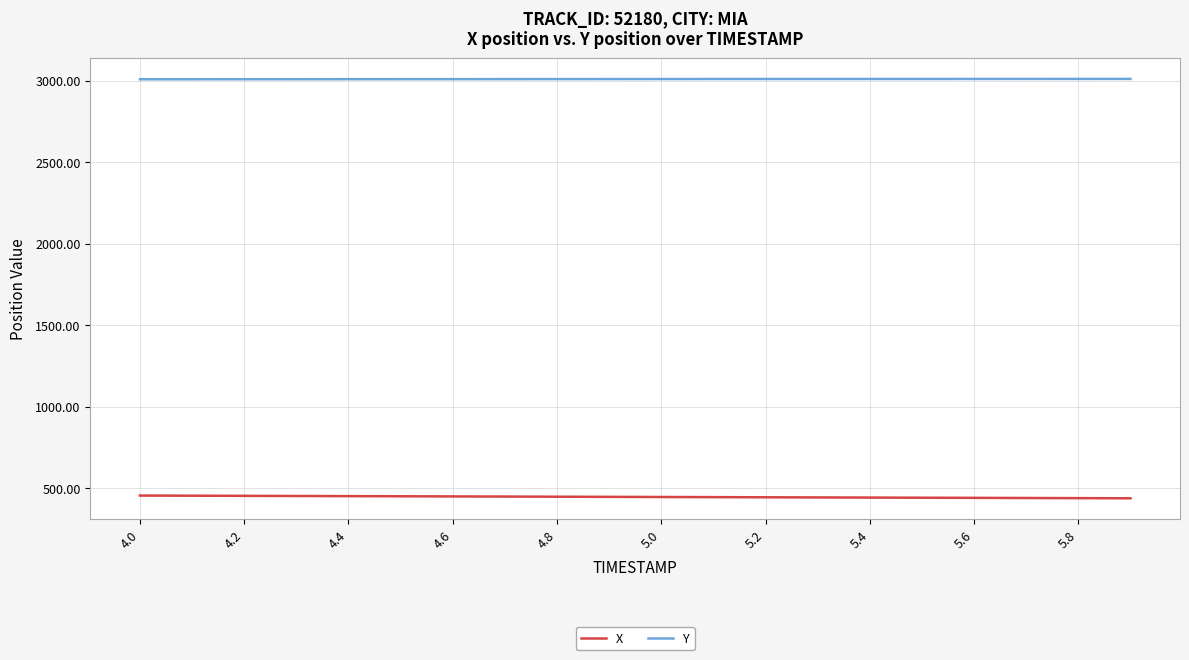

True or false: X and Y intersect in this chart.

False